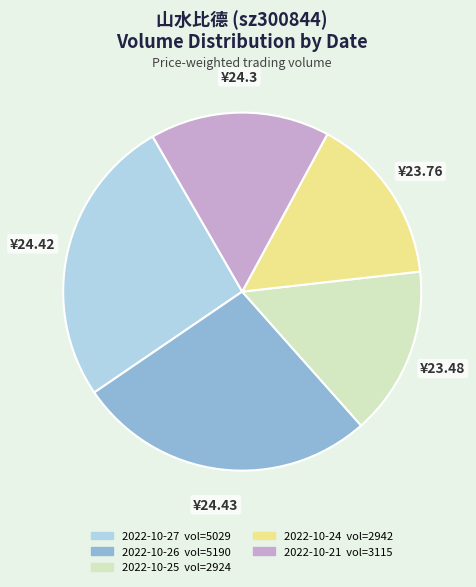

Is 2022-10-27 the majority of the pie?

No